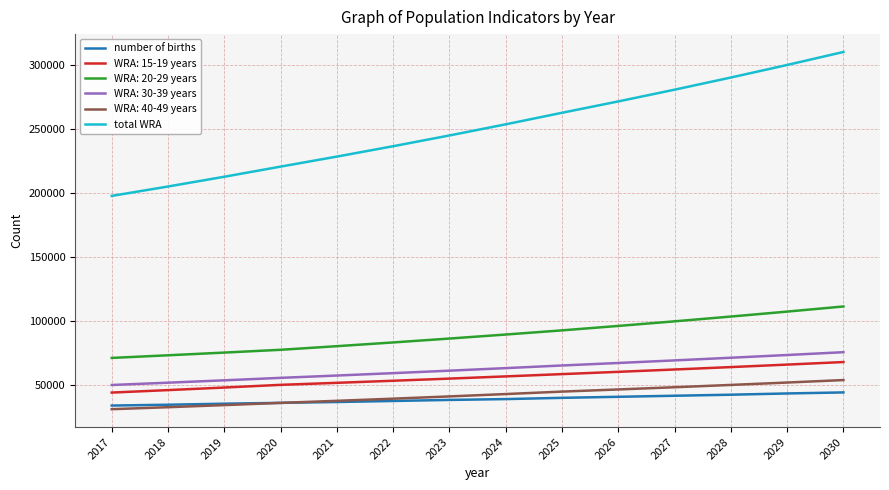

At which label does total WRA reach its minimum?

2017